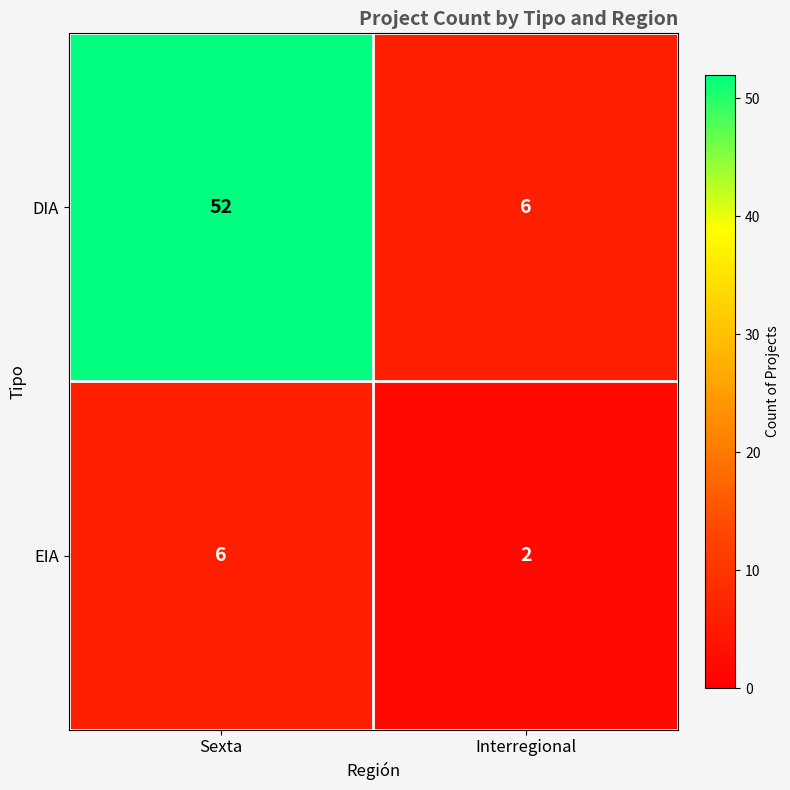

What is the average value of the EIA series?

4